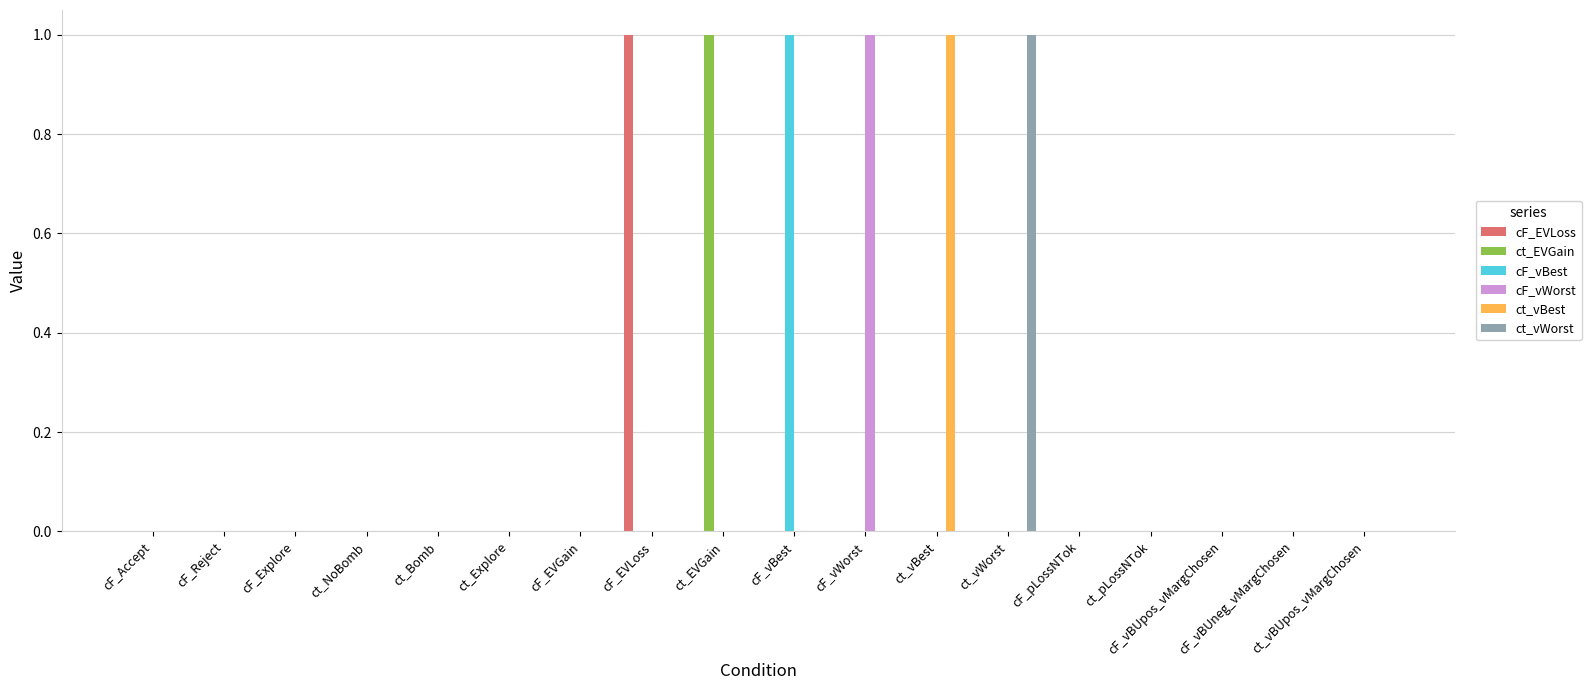

Is it true that ct_vBest equals 0 at cF_pLossNTok?

True